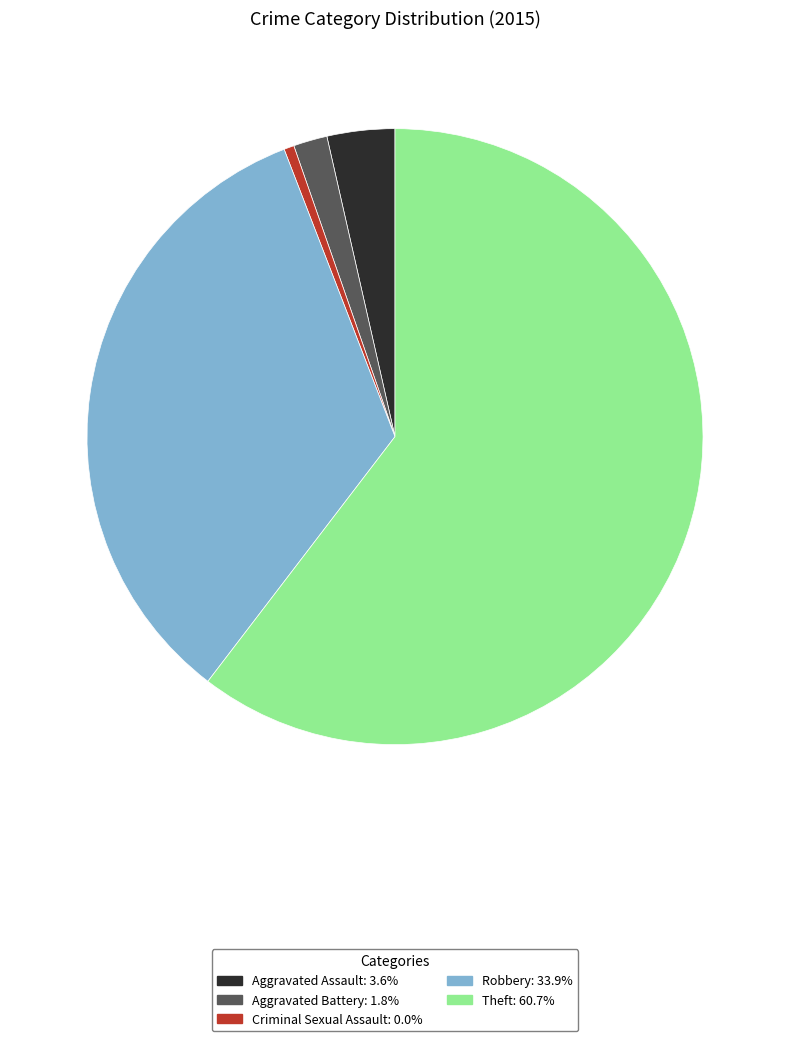

Which has a higher value, Criminal Sexual Assault or Aggravated Assault?

Aggravated Assault